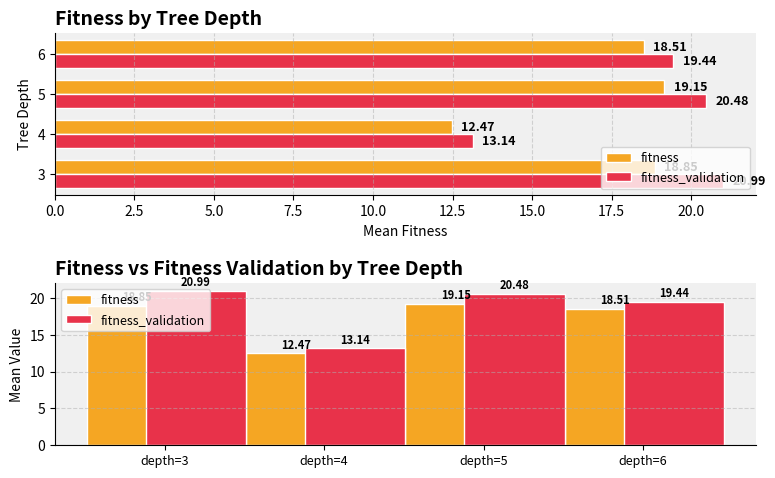

What is the highest value of the fitness series?

19.1